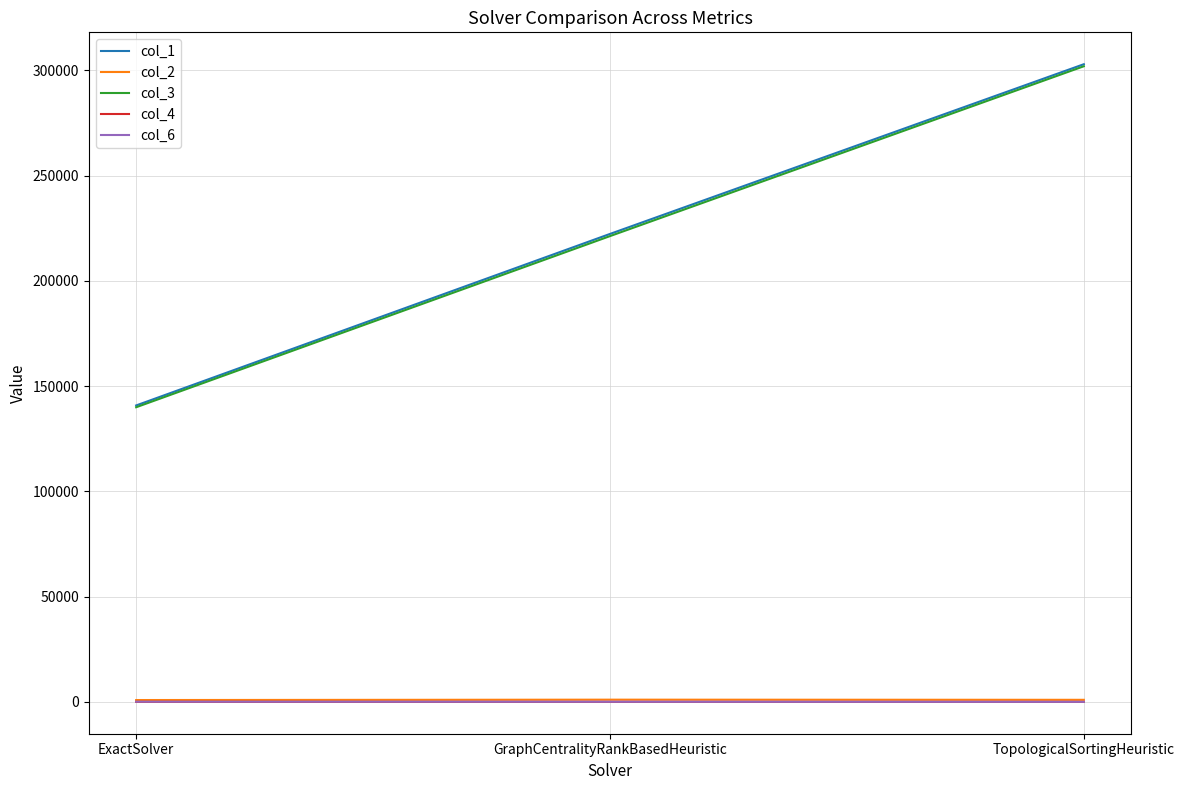

What is the sum of all col_2 values?

2855.1